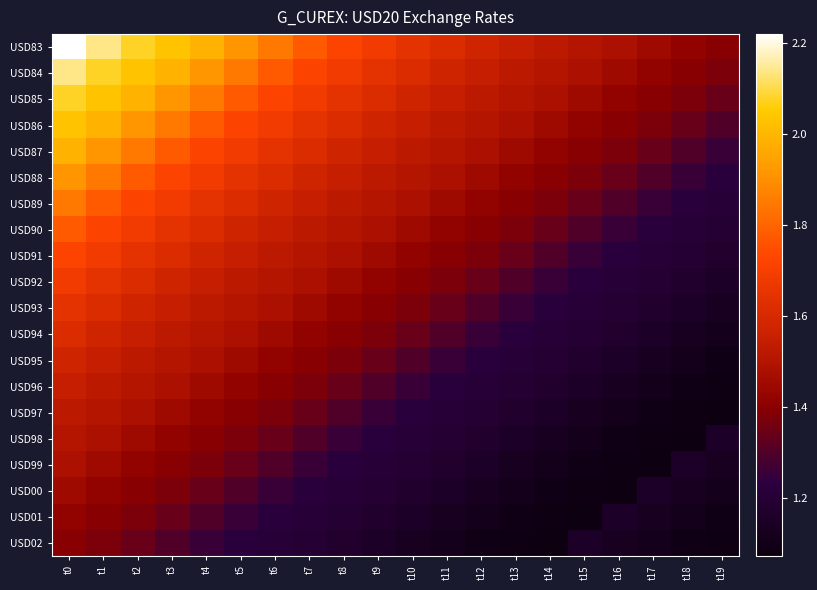

At which category is the sum across all series the highest?

t0